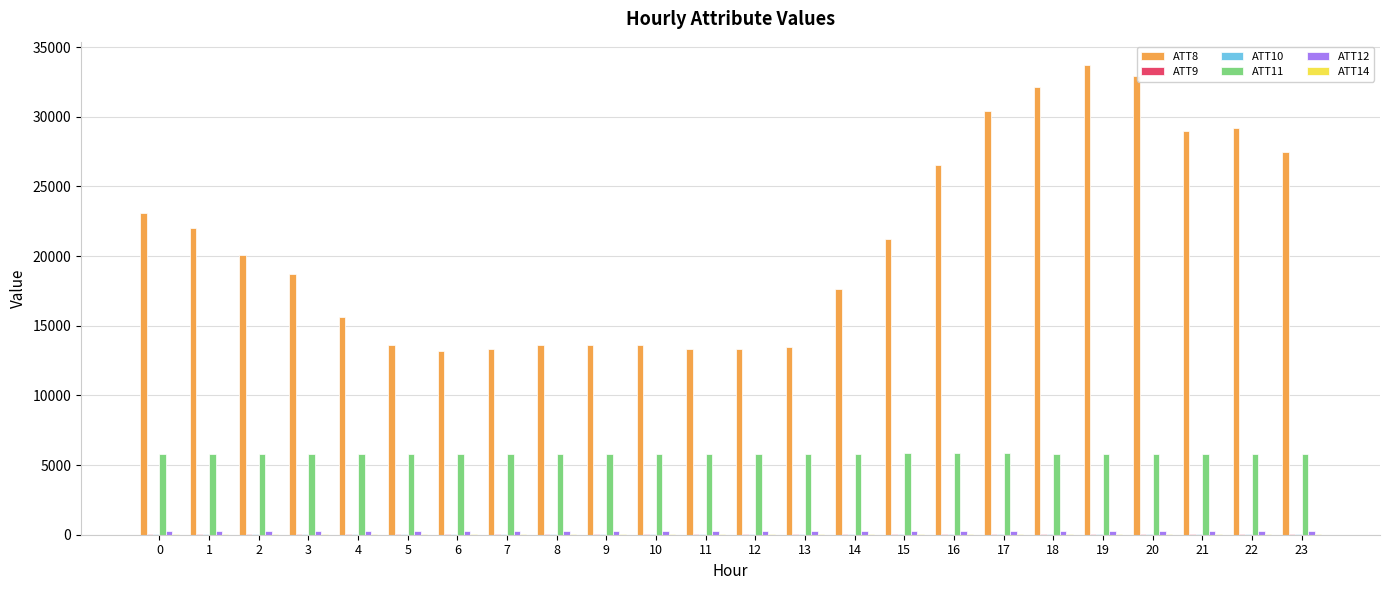

What is the greatest value displayed?

33700.0